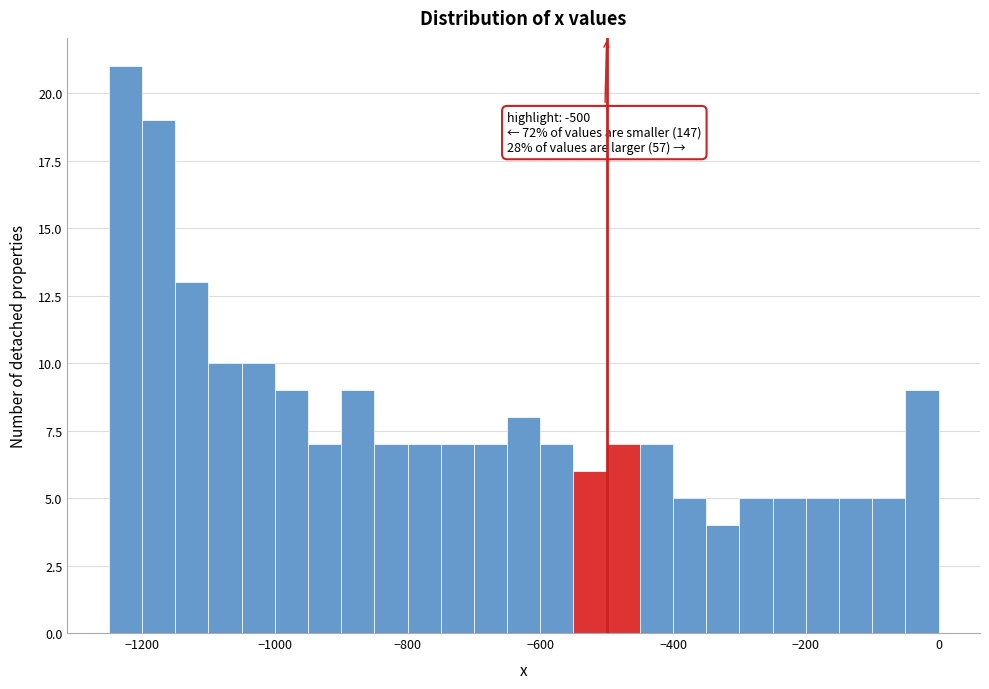

Read against the x-axis, roughly where is the centre of the tallest bar?

-1220